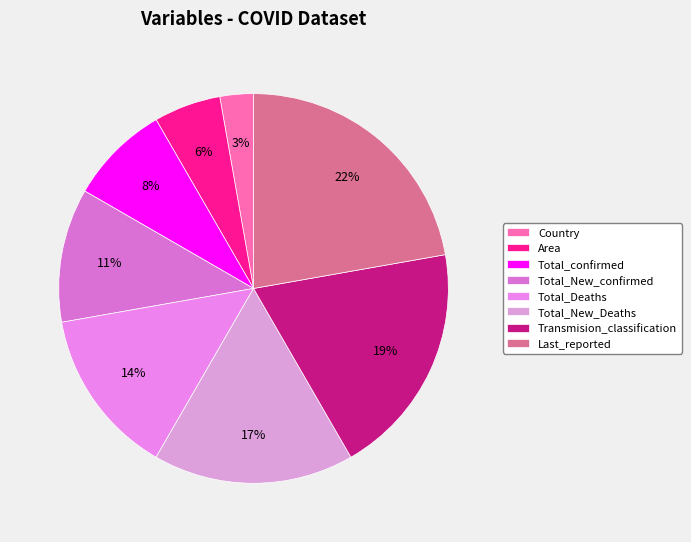

Count the number of slices in the pie.

8